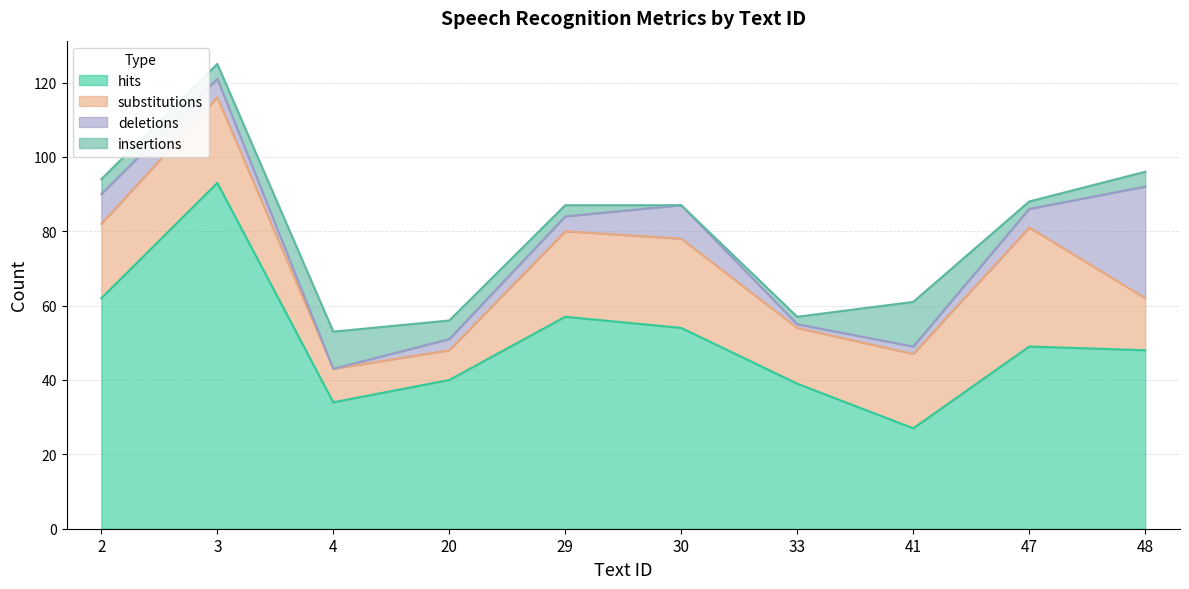

Is the value of hits at 41 greater than the value of insertions at 4?

Yes